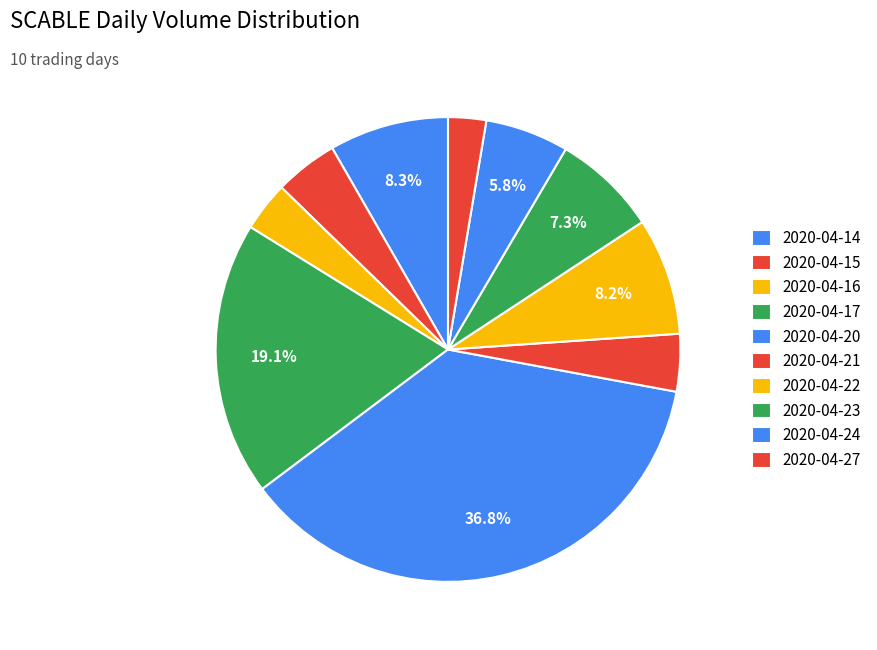

How many slices are in this pie chart?

10